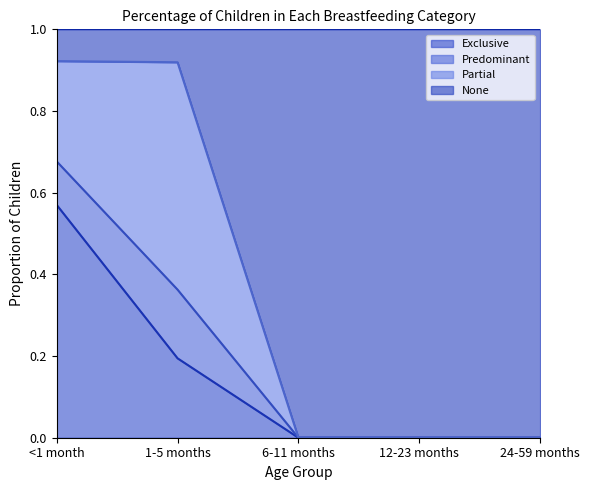

What is the total value across all series at 24-59 months?

1.0